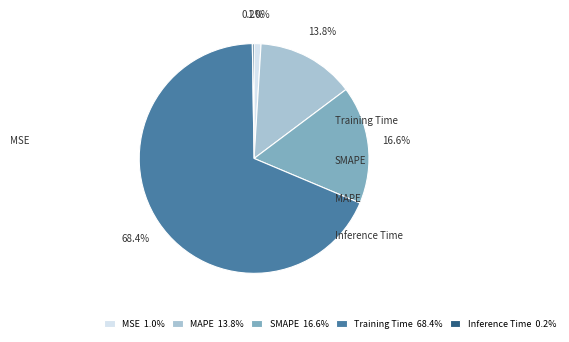

Is the sum of MSE and MAPE greater than half?

No